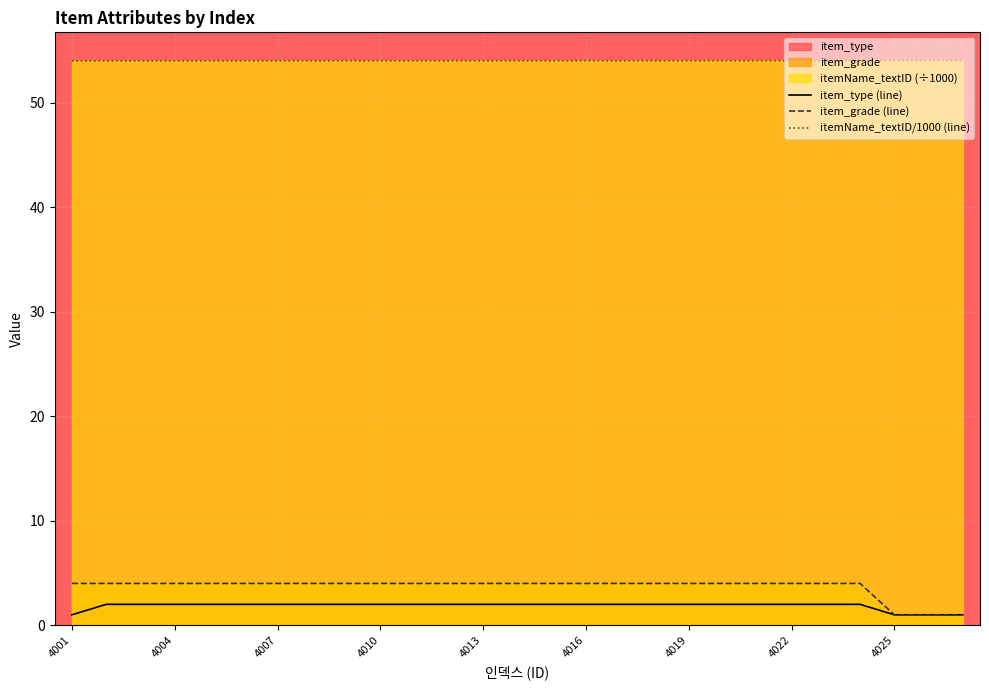

What is the maximum value for item_type (line)?

2.0